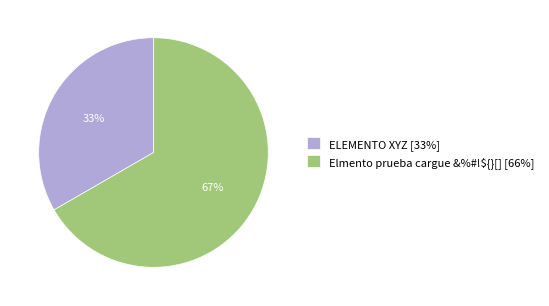

Which slice is the largest?

Elmento prueba cargue &%#!${}[]